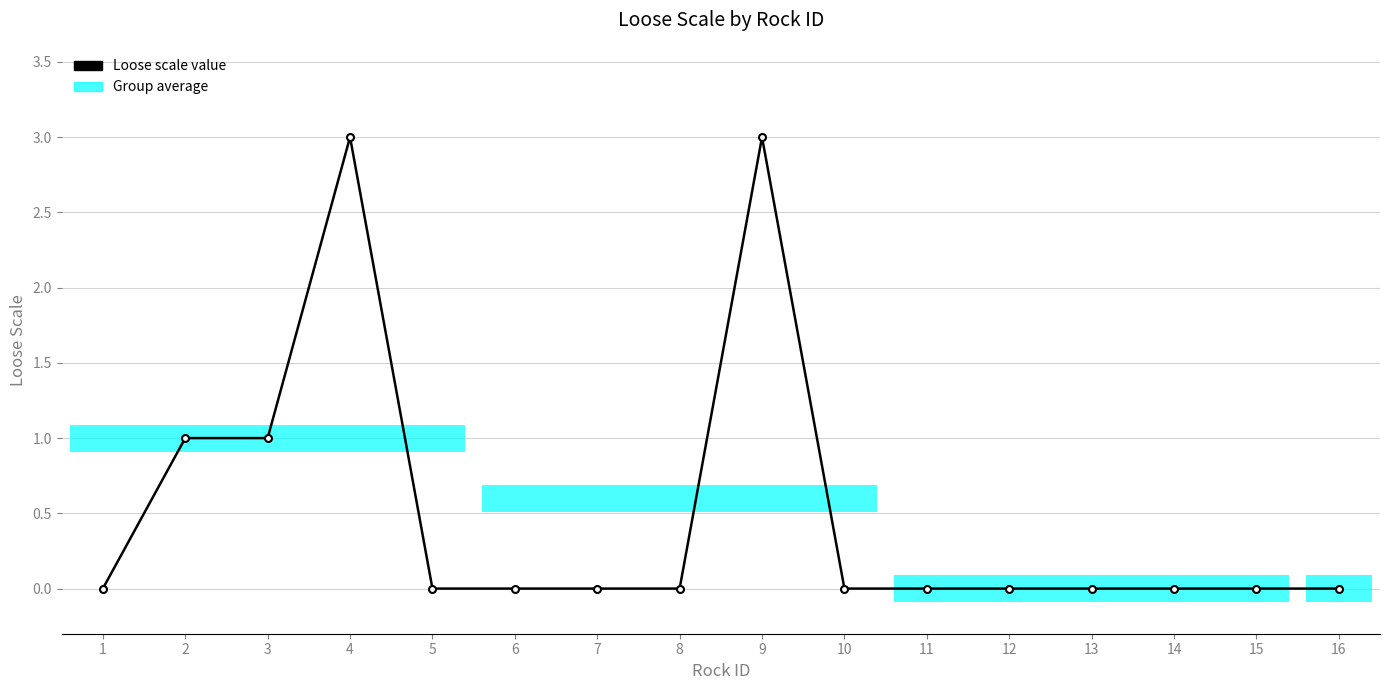

Are the bars grouped side by side (vs. stacked)?

No